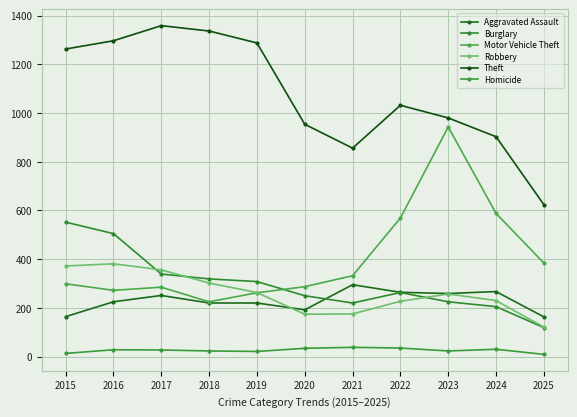

What is the value of the Burglary point at the 2nd from the left?

505